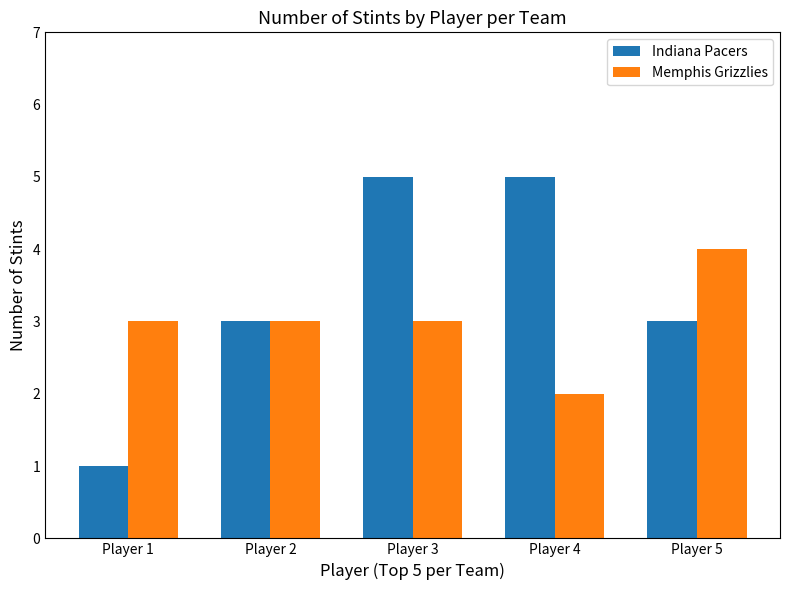

The Indiana Pacers series shows 8 at Player 3. True or false?

False